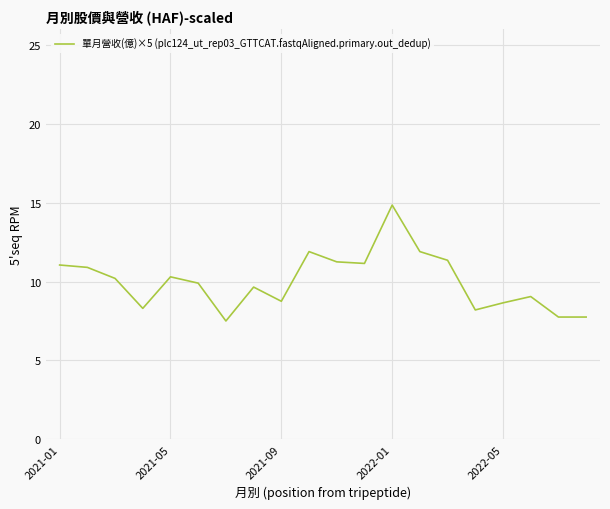

What is the greatest value displayed?

14.9